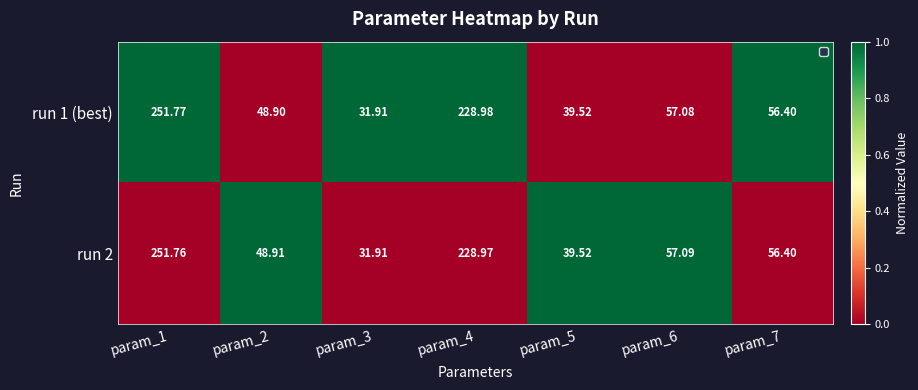

Which label corresponds to the smallest value in the chart?

param_3